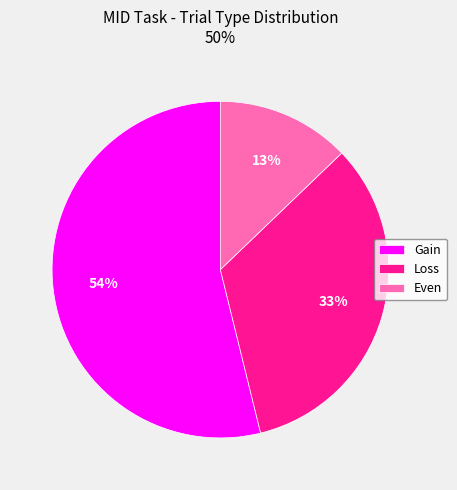

Is it true that Even is 13% of the pie?

True